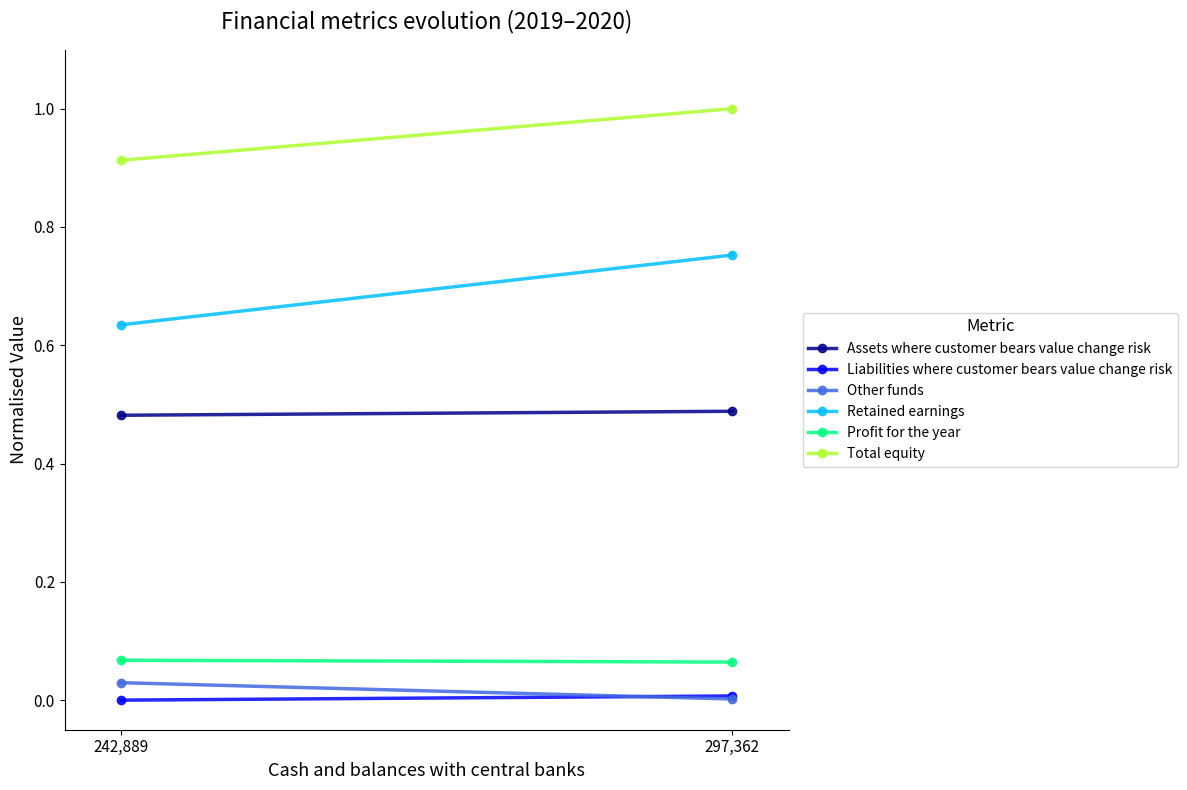

Is the value of Other funds at 242,889 greater than the value of Retained earnings at 242,889?

No